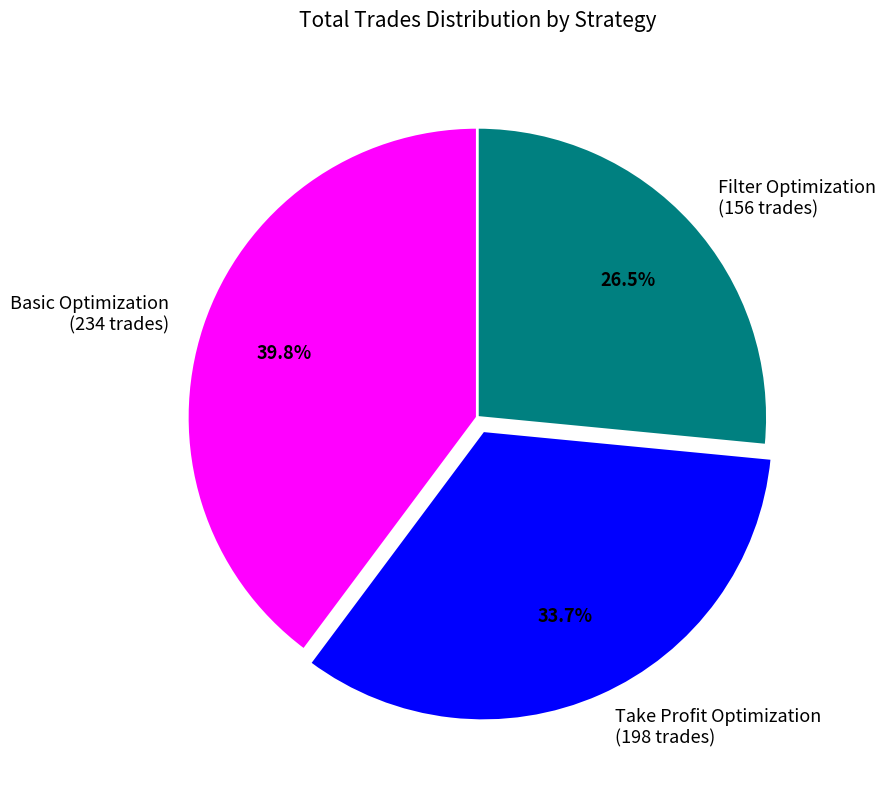

Does any single category account for the majority?

No